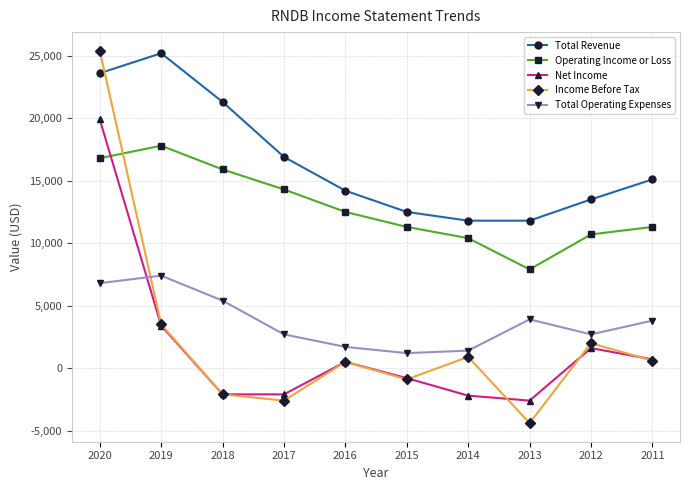

Which series has the widest spread of values?

Income Before Tax